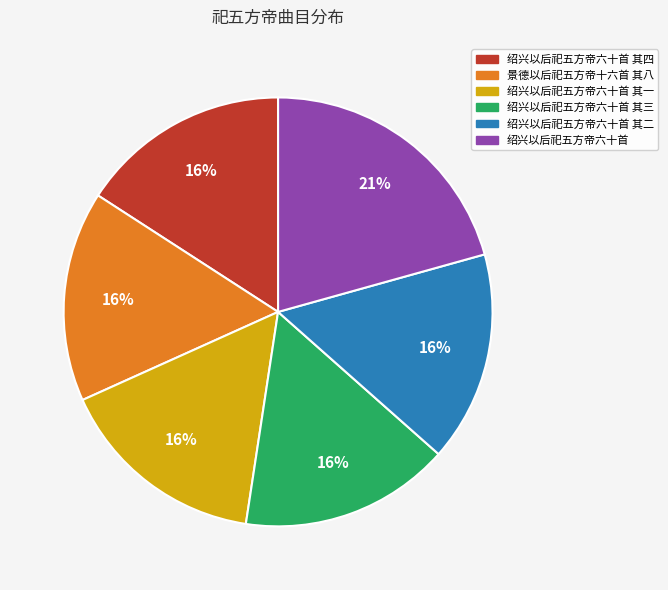

What percentage is the 绍兴以后祀五方帝六十首 slice, to the nearest percent?

21%